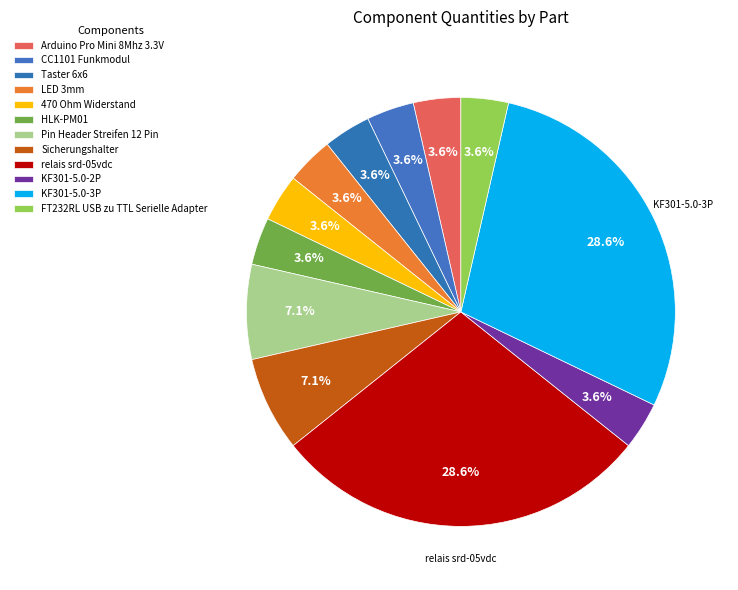

Combined, what portion of the pie is Sicherungshalter and Taster 6x6?

10.7%